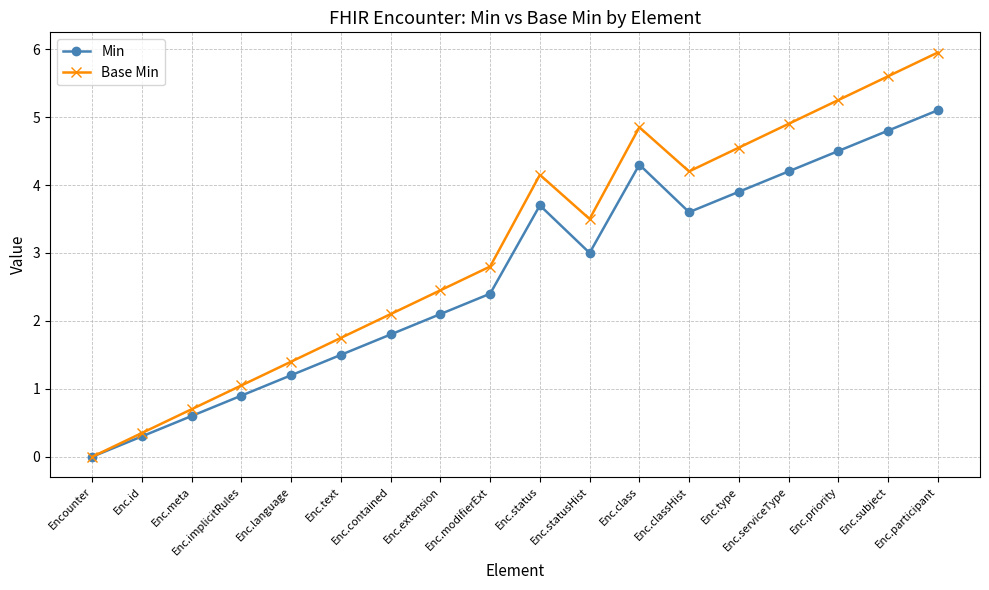

List the series in order of their peak value, highest first.

Base Min, Min